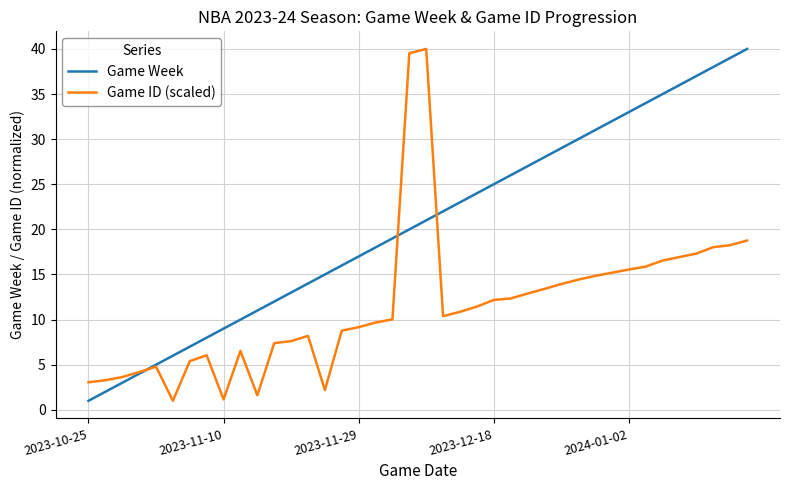

What is the maximum value for Game ID (scaled)?

40.0